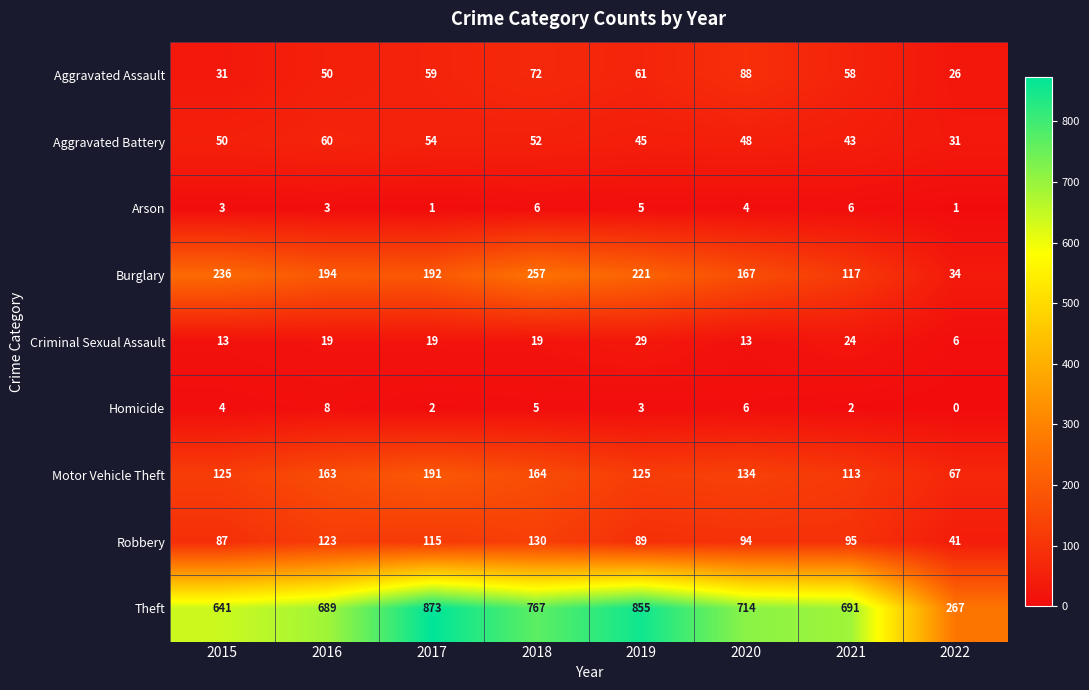

Which category has the highest value in the Aggravated Battery series?

2016